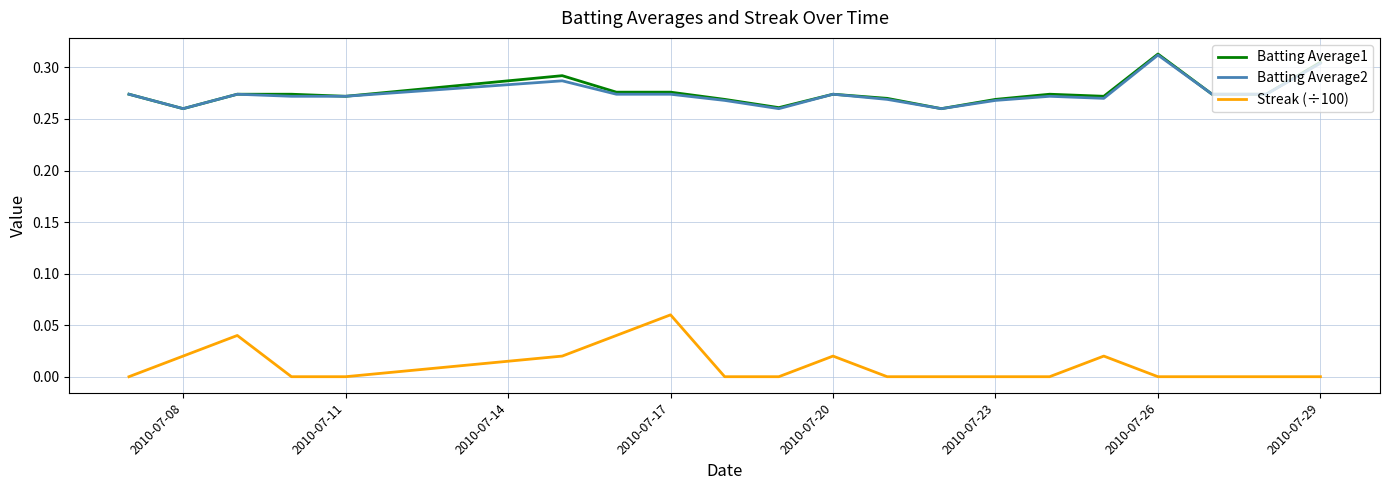

True or false: Batting Average1 and Streak (÷100) intersect in this chart.

False